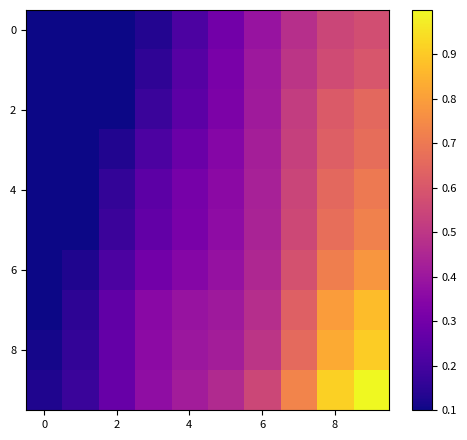

What is the maximum value shown in the chart?

1.0